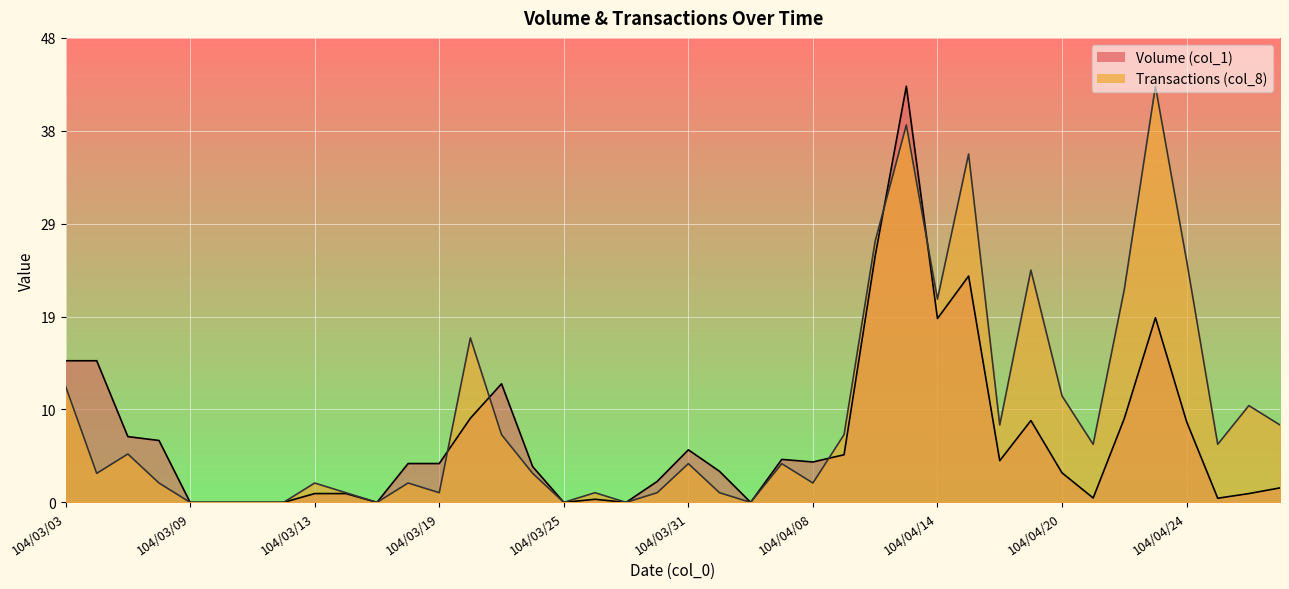

What position from the left is 104/04/27?

38